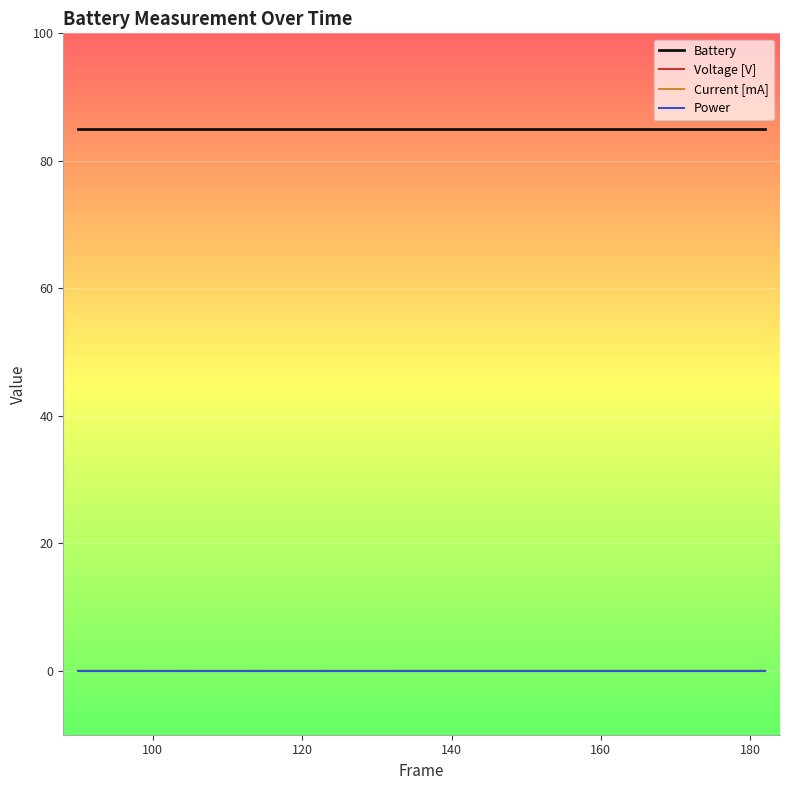

True or false: Voltage [V] and Power cross at least once.

False